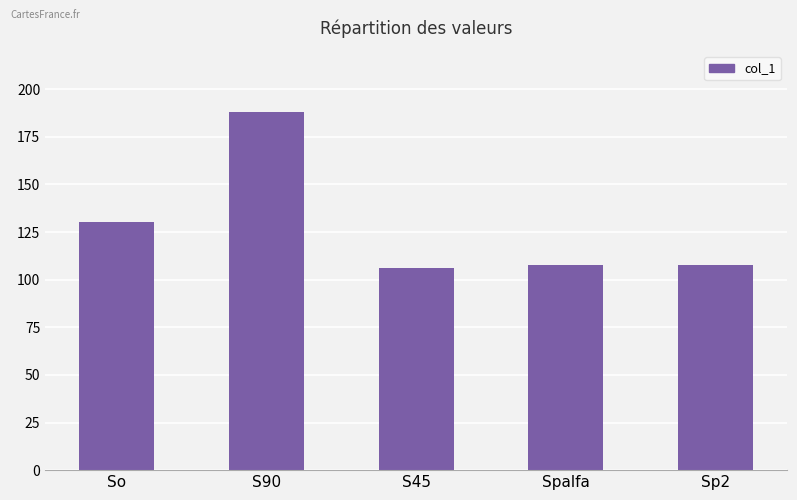

Reading left to right, list all the values displayed in this chart.

So=130.3	S90=188.2	S45=106.0	Spalfa=107.7	Sp2=107.7